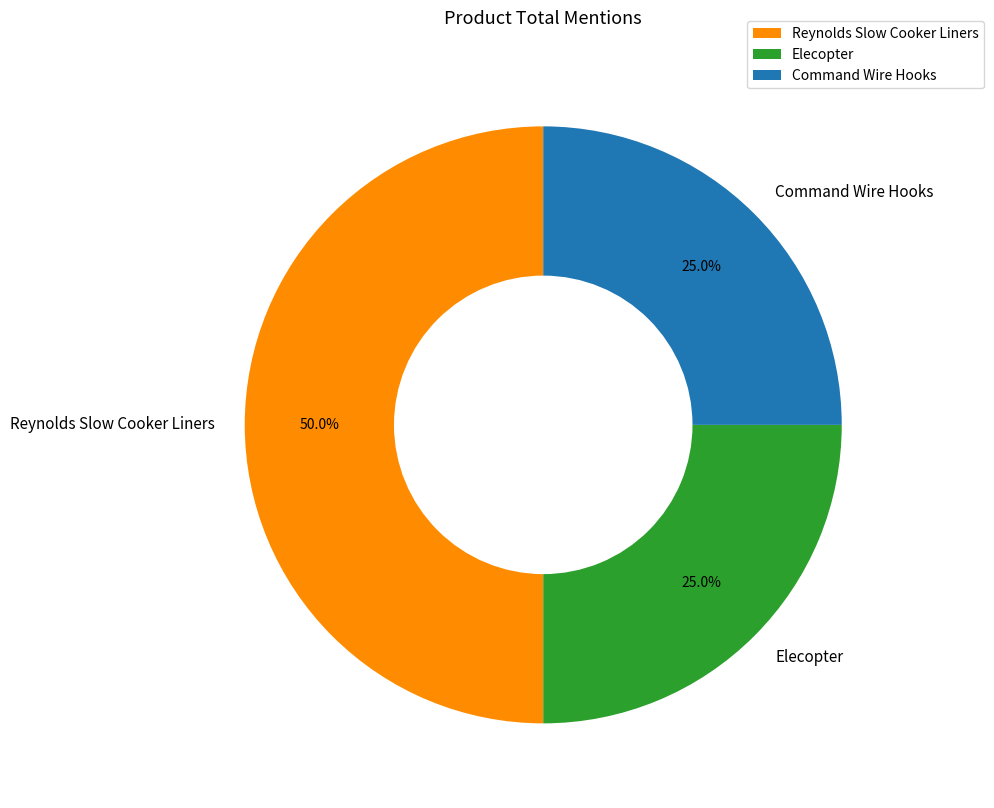

True or false: Elecopter accounts for 25% of the total.

True